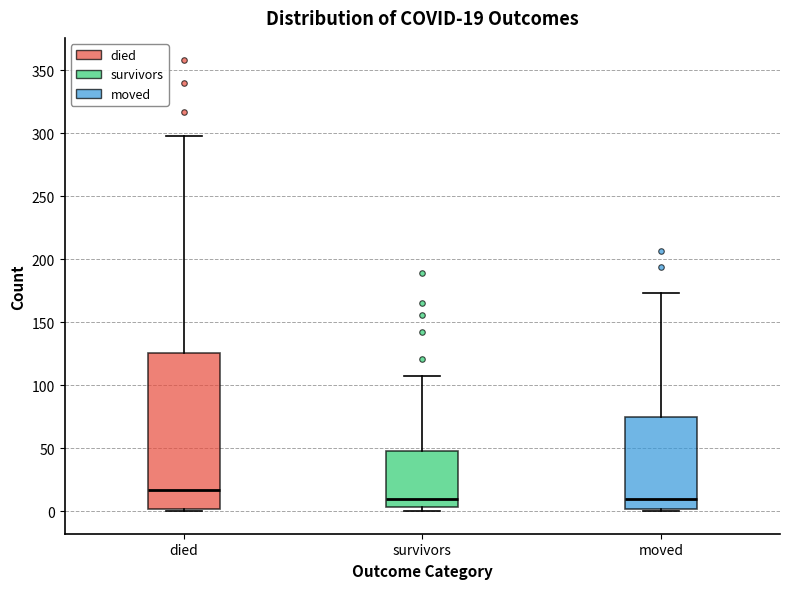

Which box is the tallest, from its lower edge to its upper edge?

died